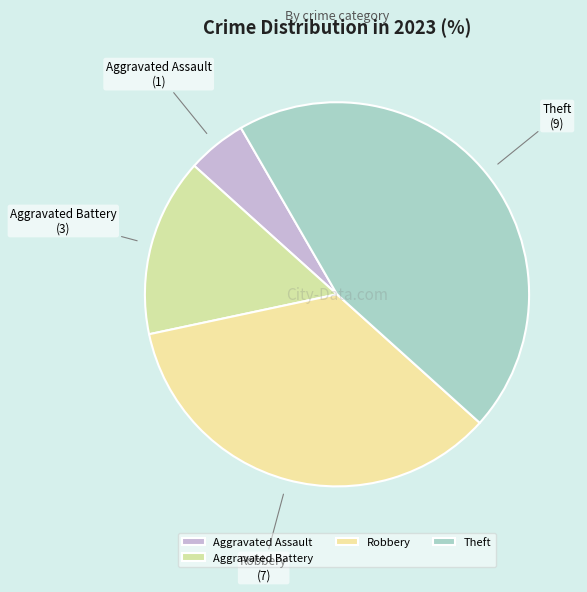

Which slice is the smallest?

Aggravated Assault